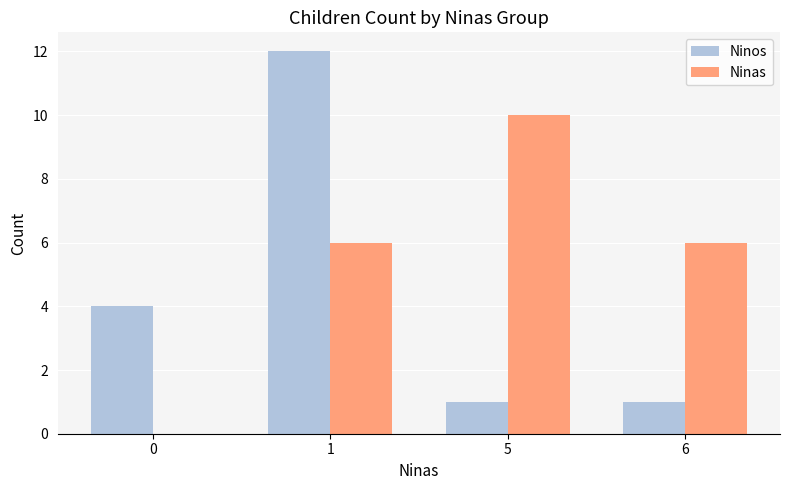

What is the sum of the Ninas values at 5 and 6?

16